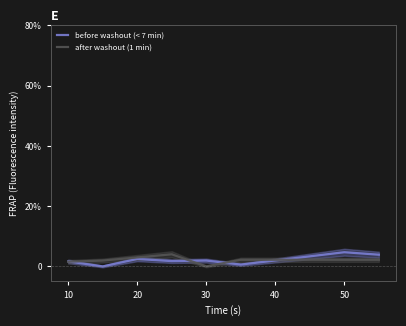

At how many categories does at least one series exceed 4?

2